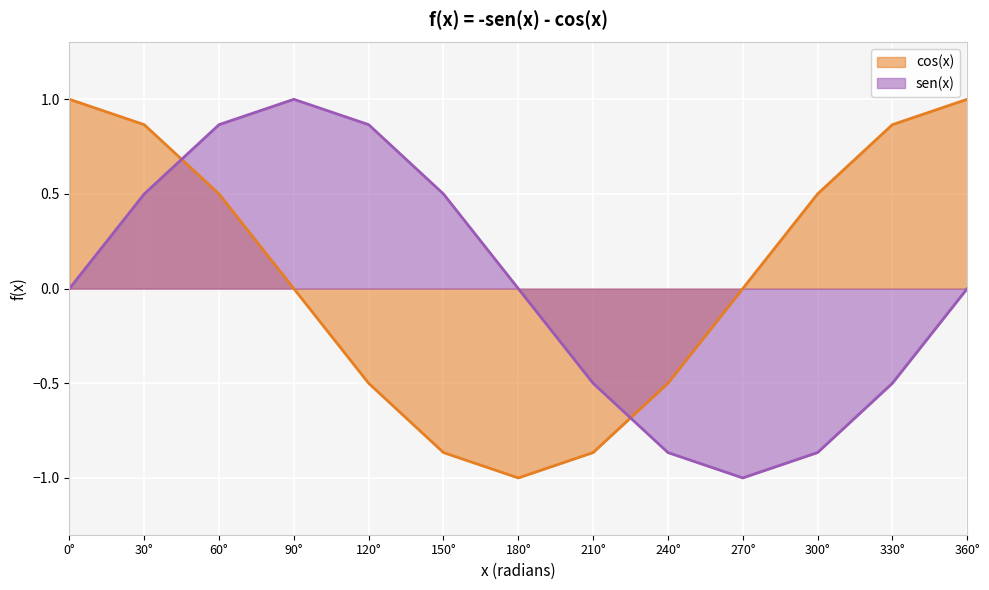

Rank the series by their maximum value, from lowest to highest.

cos(x), sen(x)